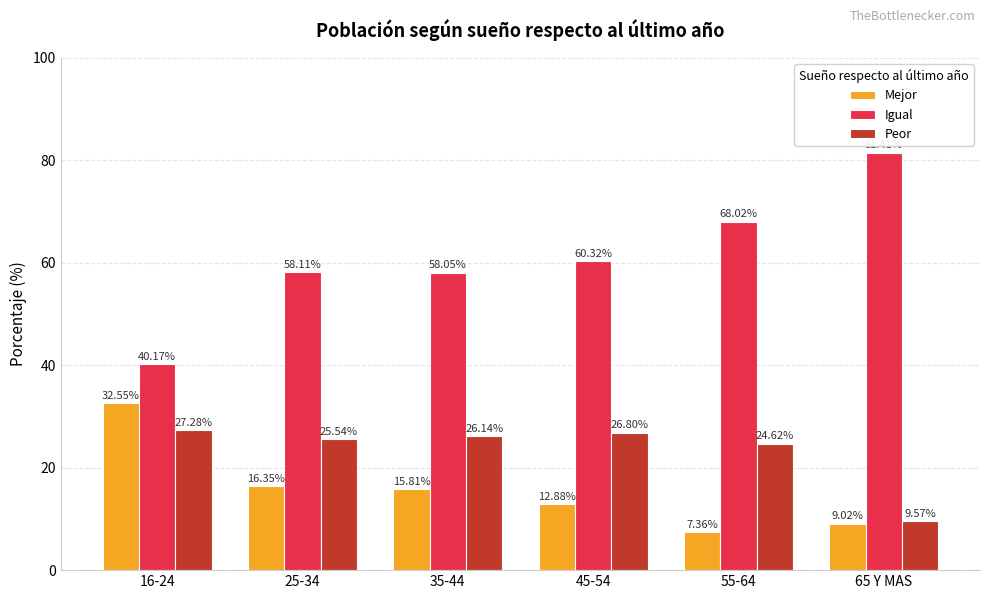

Which series has the largest total across all categories?

Igual